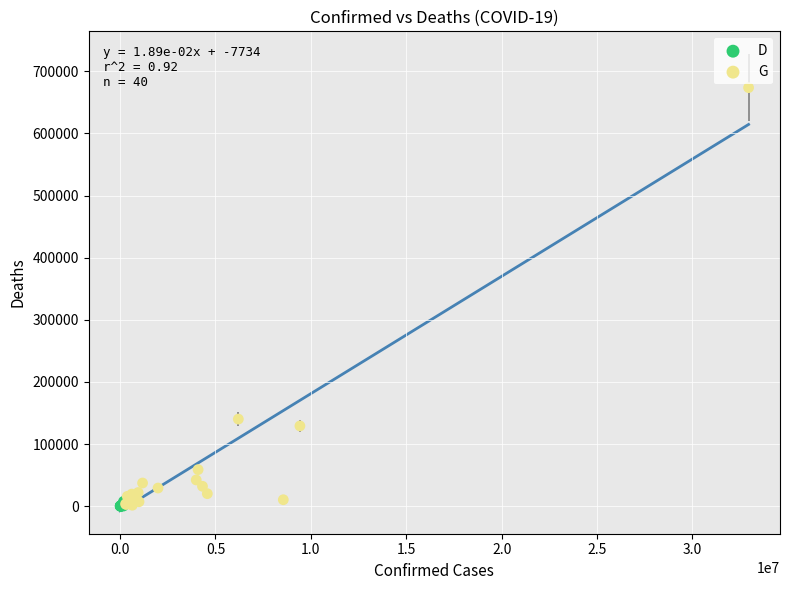

Which series has the widest spread of Y values?

G